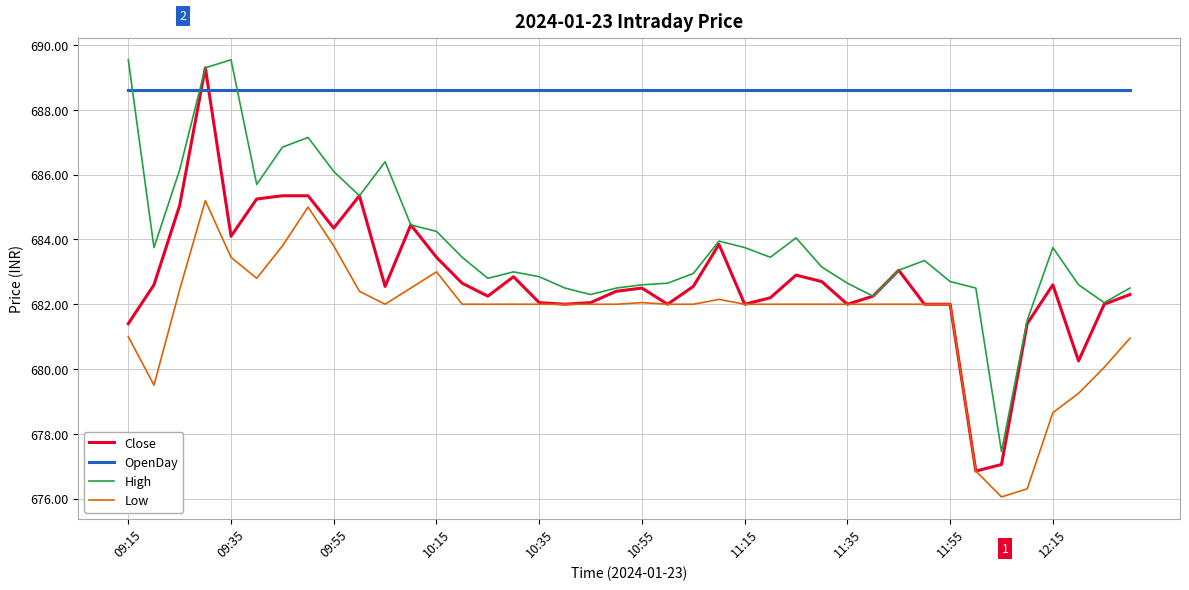

True or false: High and OpenDay cross at least once.

True